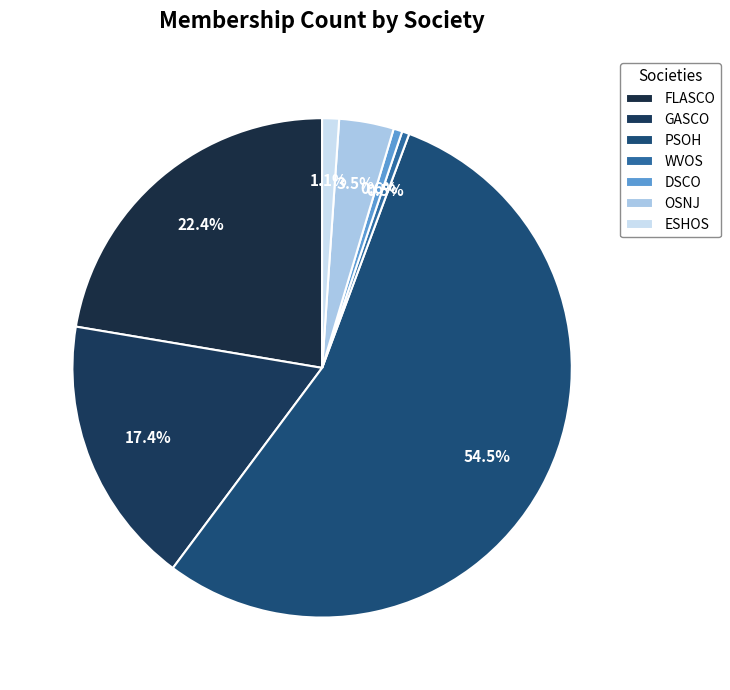

How many slices are in this pie chart?

7